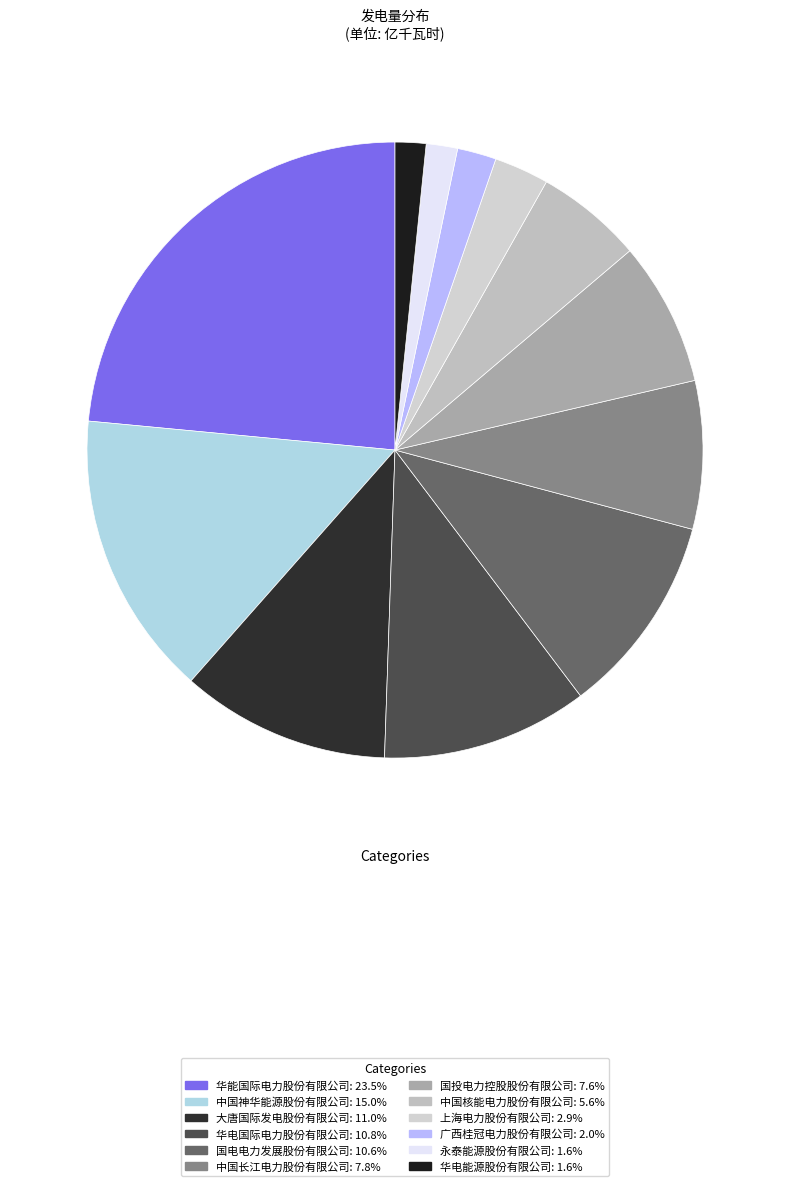

Which category has the biggest portion of the pie?

华能国际电力股份有限公司